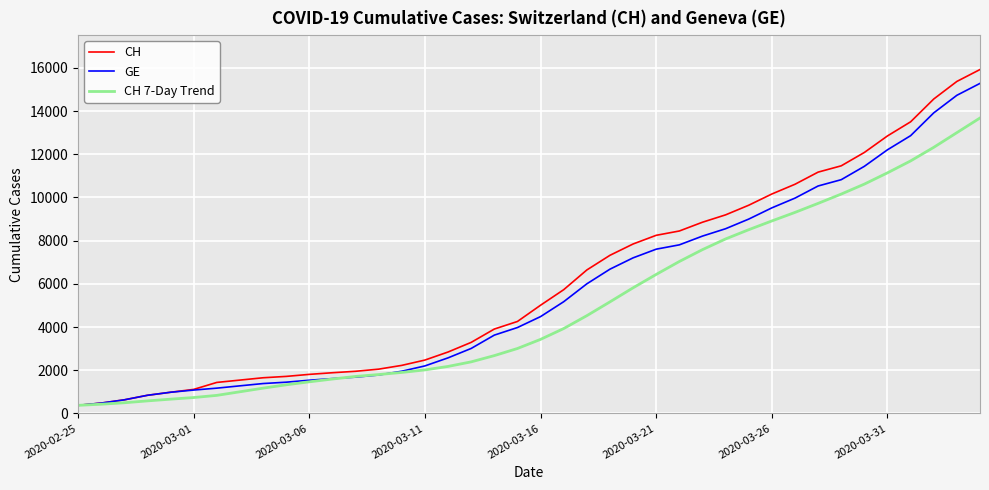

Which series has the widest spread of values?

CH